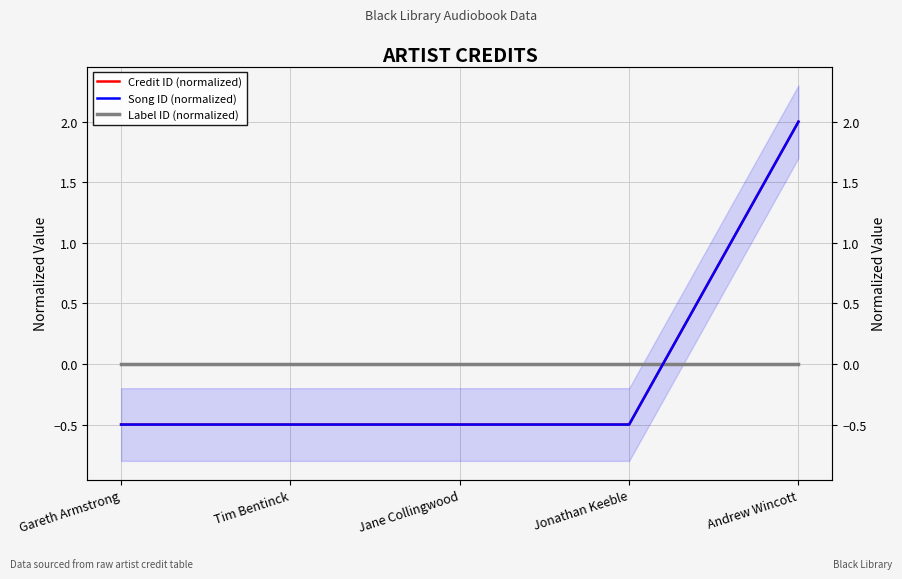

Is the value of Label ID (normalized) at Tim Bentinck greater than the value of Song ID (normalized) at Gareth Armstrong?

Yes